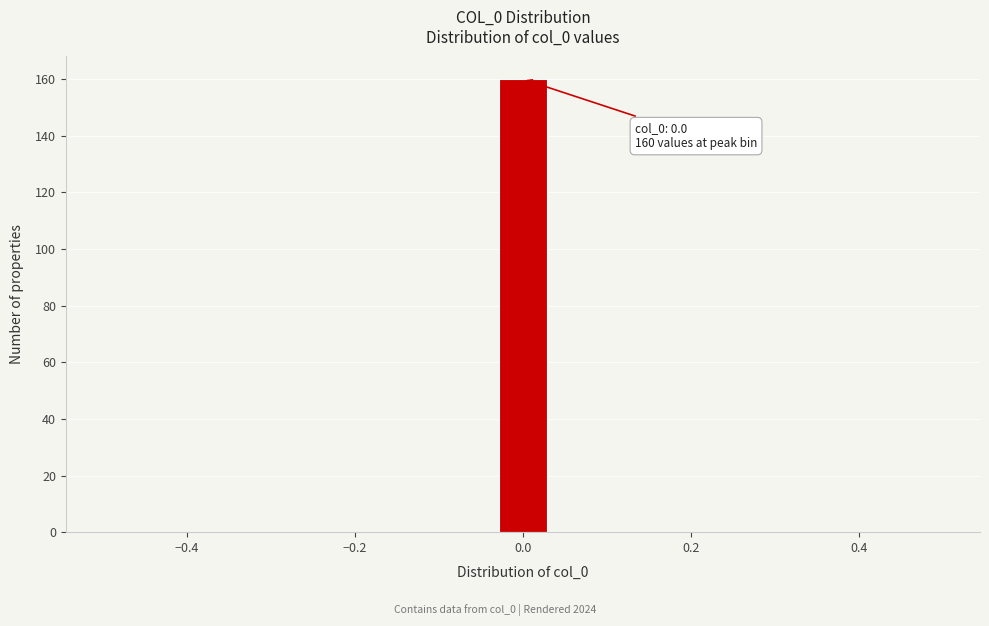

Around what value on the x-axis is the tallest bar? Give the approximate position of its centre, as read against the axis.

0.00